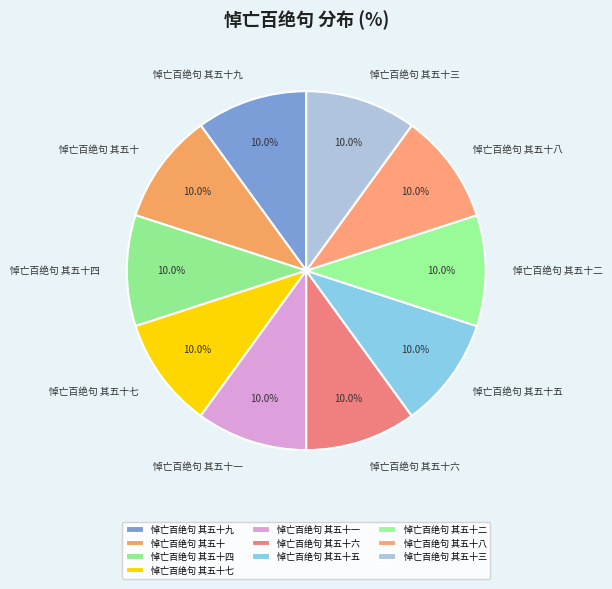

Approximately how many times larger is the value at 悼亡百绝句 其五十九 compared to 悼亡百绝句 其五十二?

1.0